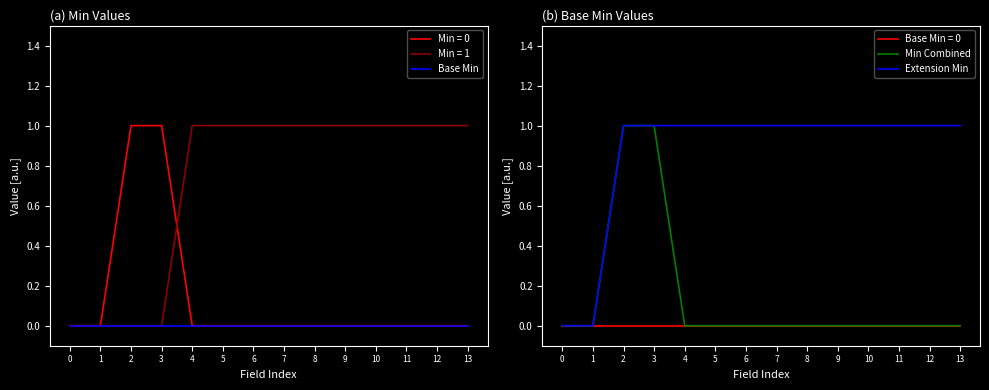

Which series has the largest total across all categories?

Extension Min